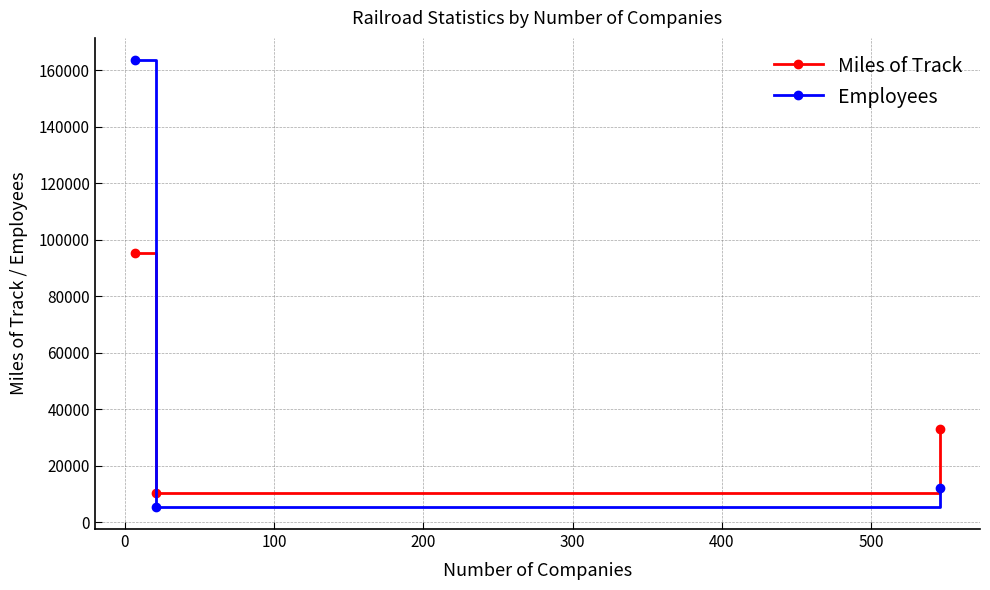

How many data points in Miles of Track are less than 32858?

1